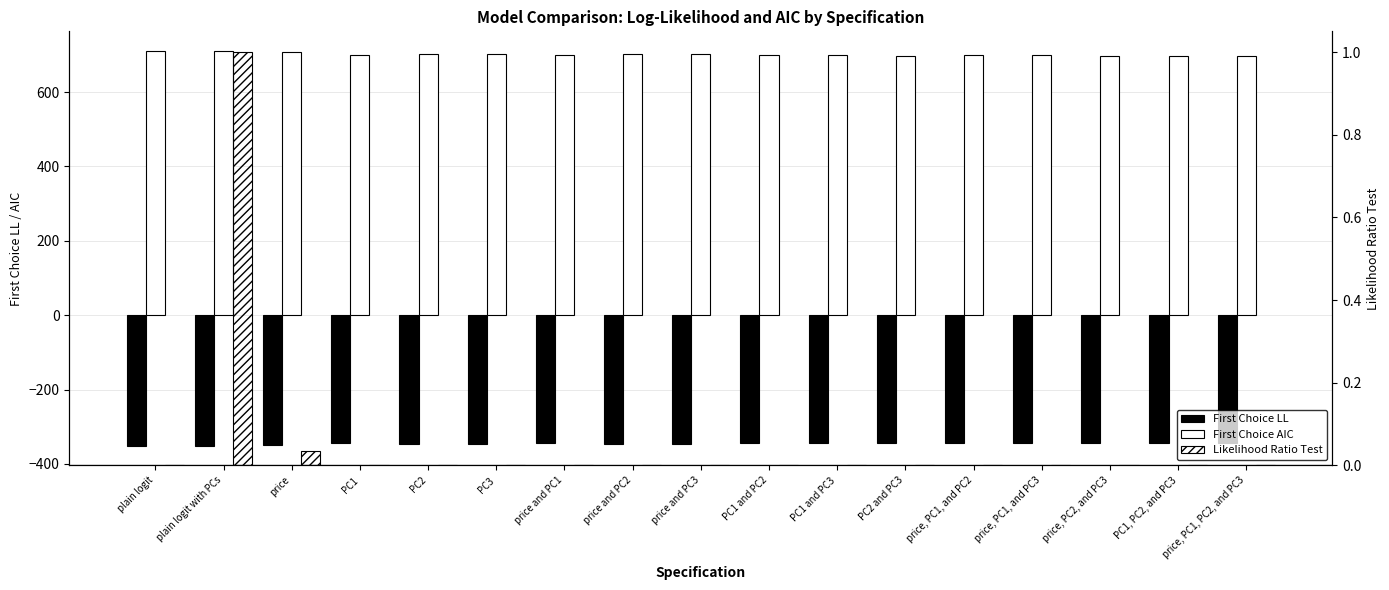

Does the chart contain any negative values?

Yes